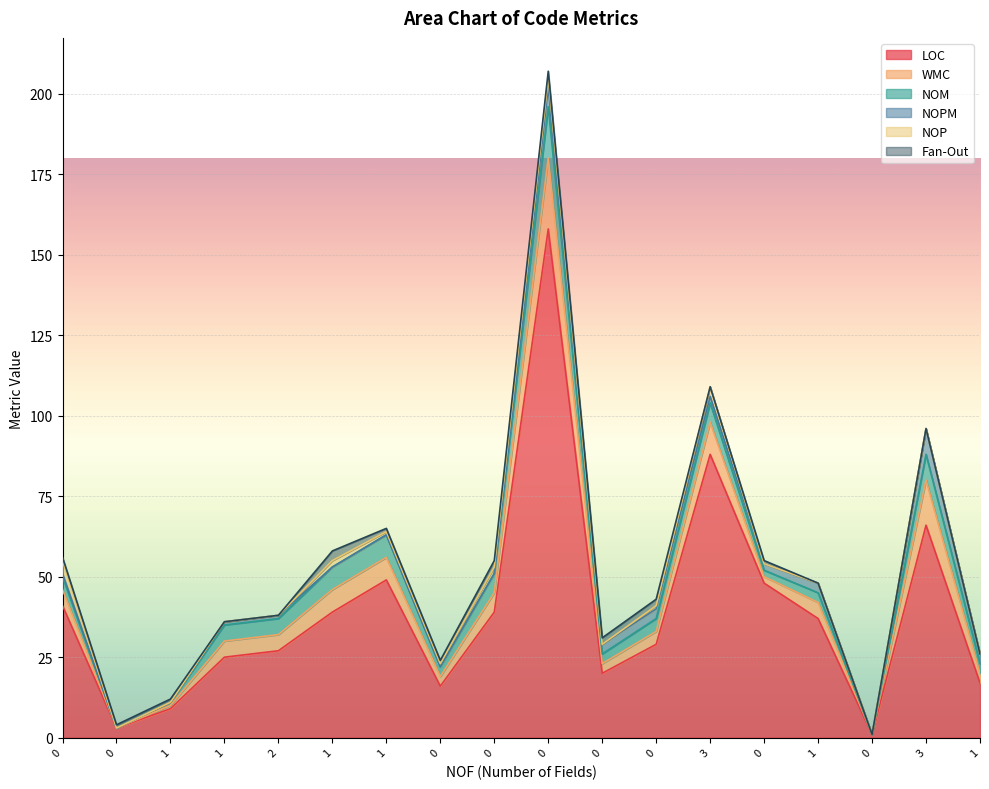

Reading left to right, what are all the values shown in this chart?

LOC: 41	3	9	25	27	39	49	16	39	158	20	29	88	48	37	1	66	17
WMC: 5	0	1	5	5	7	7	3	6	22	3	4	10	2	5	0	14	3
NOM: 4	0	1	5	5	7	7	3	6	16	3	4	6	2	3	0	8	3
NOPM: 1	0	0	1	1	0	0	0	0	6	3	3	2	2	3	0	8	3
NOP: 4	0	0	0	0	2	1	1	2	3	0	1	3	0	0	0	0	0
Fan-Out: 1	1	1	0	0	3	1	1	2	2	2	2	0	1	0	0	0	0